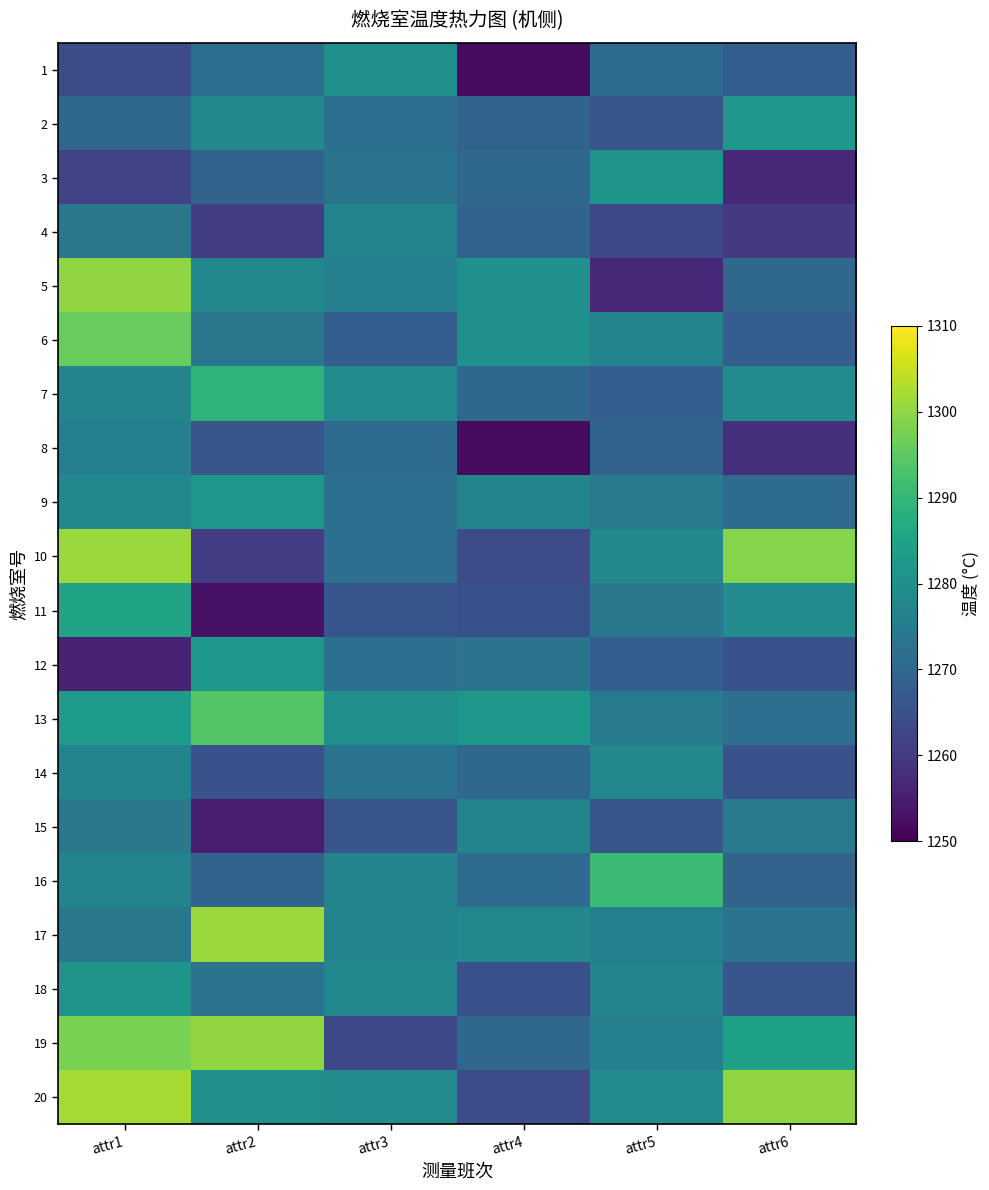

What is the greatest value displayed?

1302